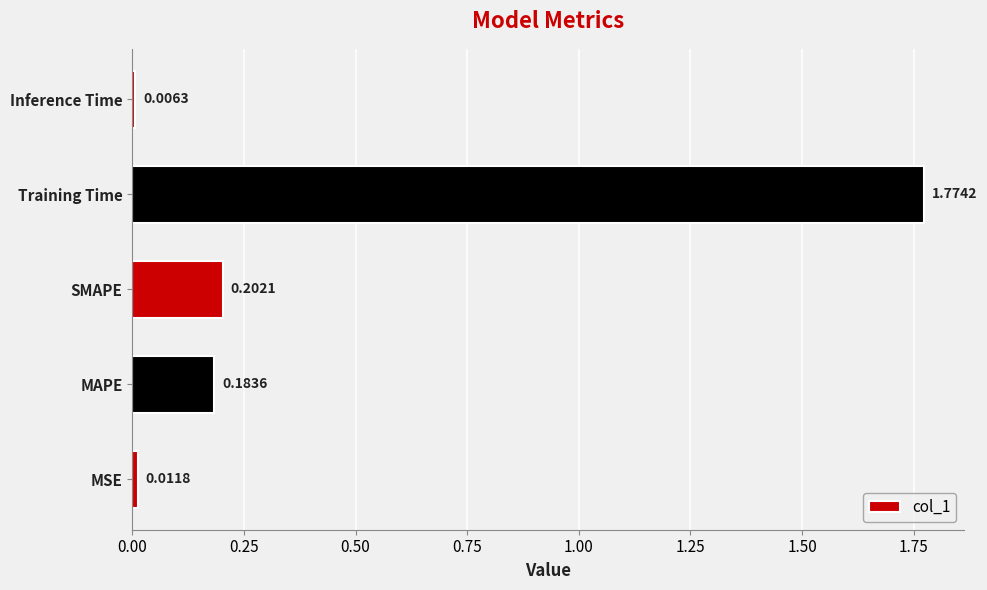

What is the change in value from Training Time to Inference Time?

-1.8